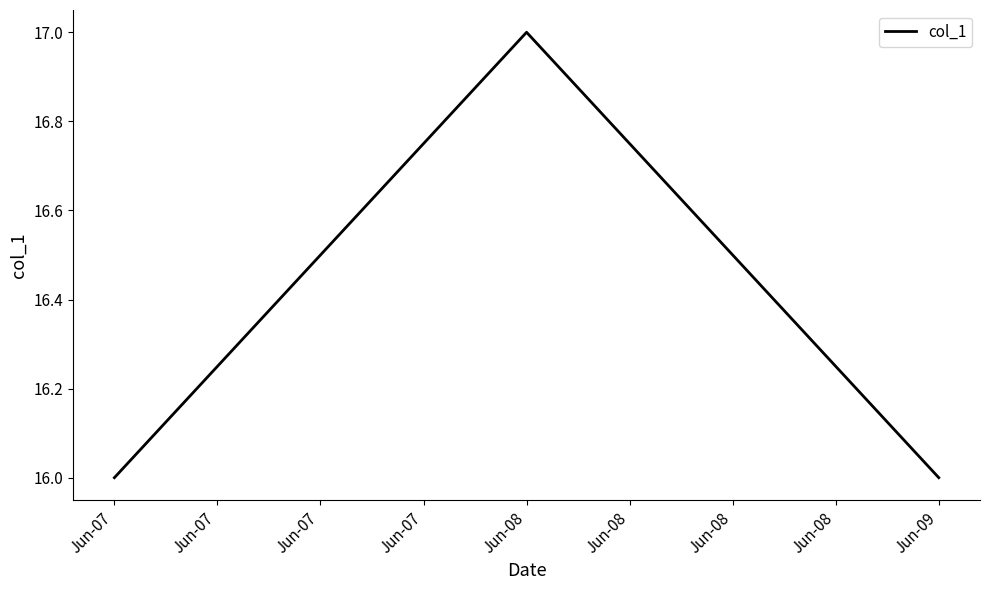

Reading left to right, extract all data points from this chart.

16	17	16